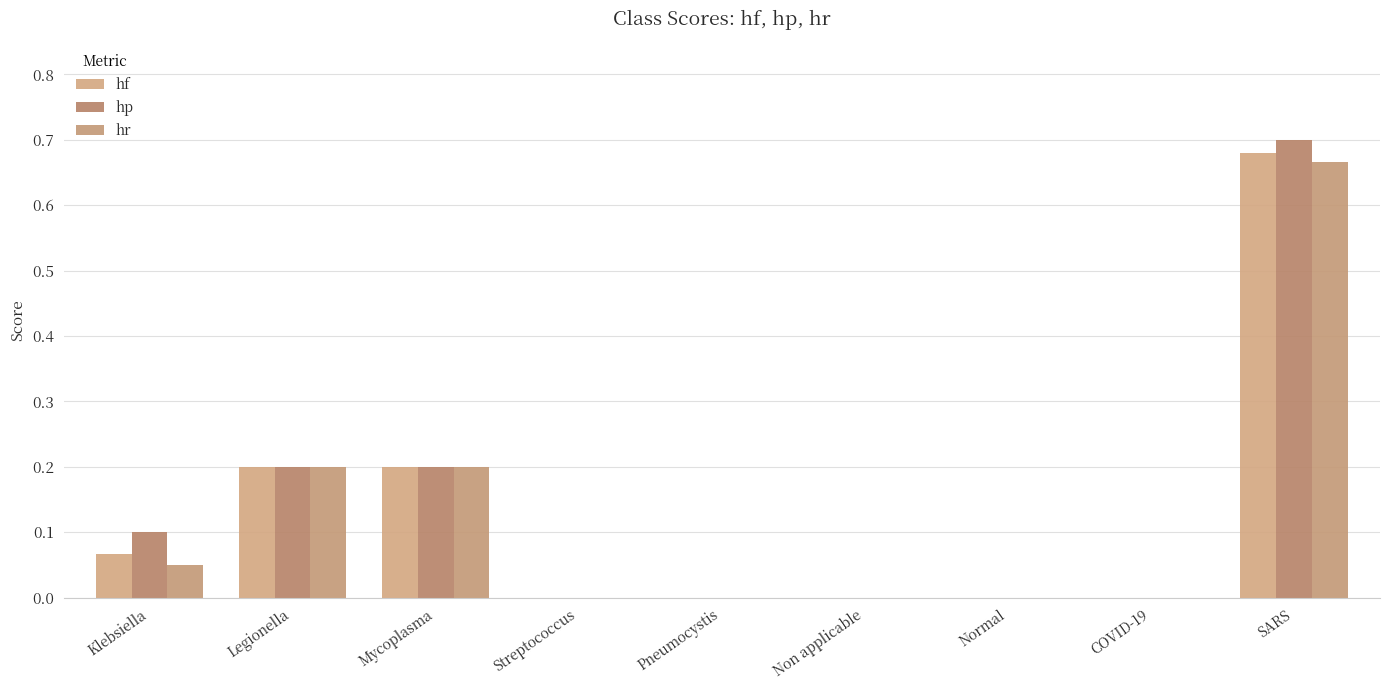

Reading right to left, extract all data points from this chart.

hf: SARS=0.7	COVID-19=0.0	Normal=0.0	Non applicable=0.0	Pneumocystis=0.0	Streptococcus=0.0	Mycoplasma=0.2	Legionella=0.2	Klebsiella=0.1
hp: SARS=0.7	COVID-19=0.0	Normal=0.0	Non applicable=0.0	Pneumocystis=0.0	Streptococcus=0.0	Mycoplasma=0.2	Legionella=0.2	Klebsiella=0.1
hr: SARS=0.7	COVID-19=0.0	Normal=0.0	Non applicable=0.0	Pneumocystis=0.0	Streptococcus=0.0	Mycoplasma=0.2	Legionella=0.2	Klebsiella=0.1